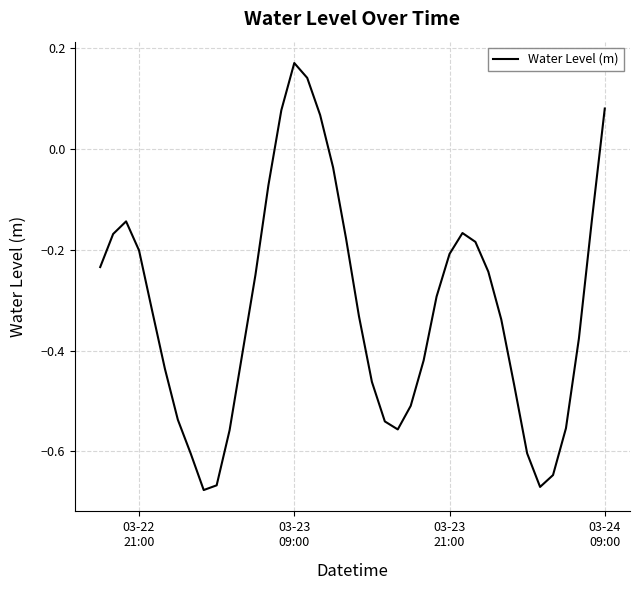

Count the number of data series in this chart.

1